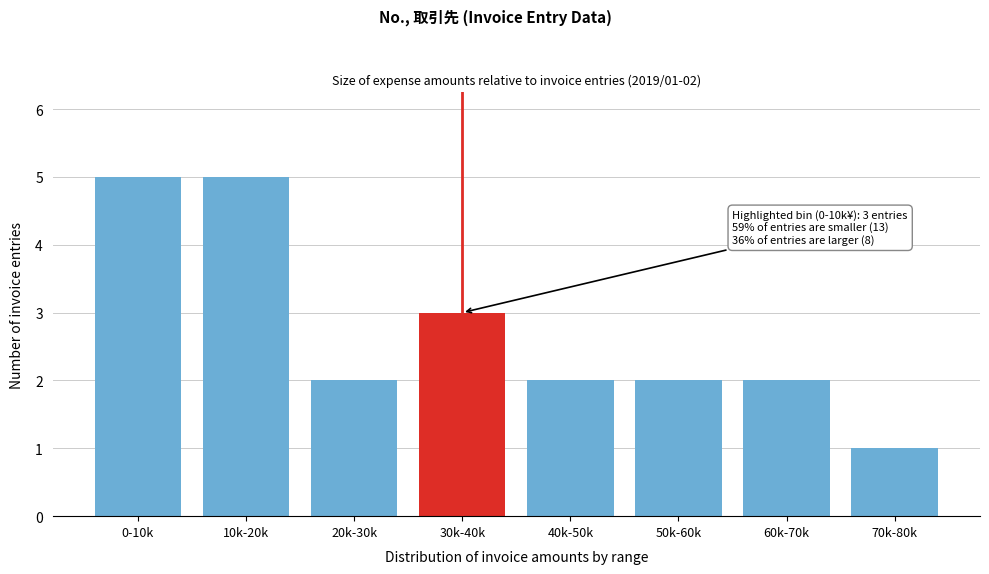

Reading left to right, what are all the values shown in this chart?

0-10k=5	10k-20k=5	20k-30k=2	30k-40k=3	40k-50k=2	50k-60k=2	60k-70k=2	70k-80k=1